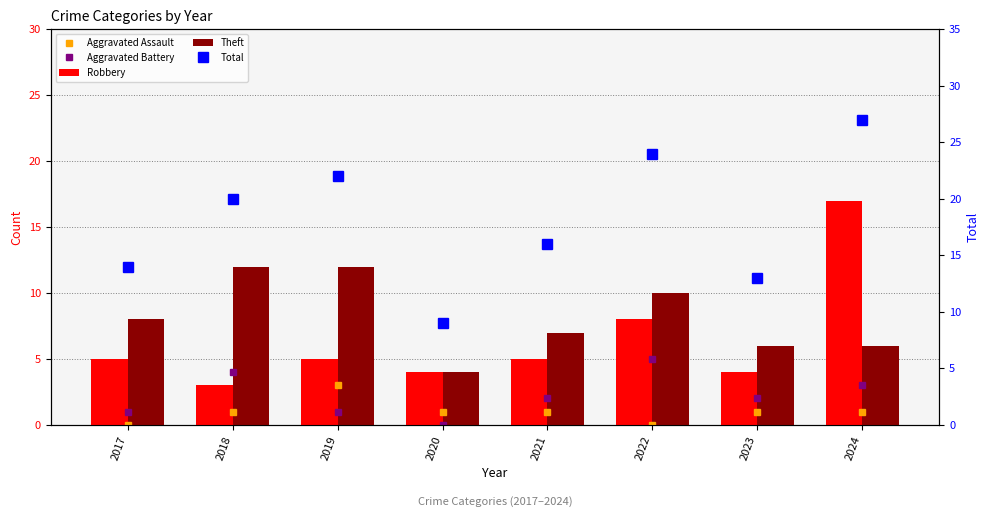

At which category is the sum across all series the highest?

2024